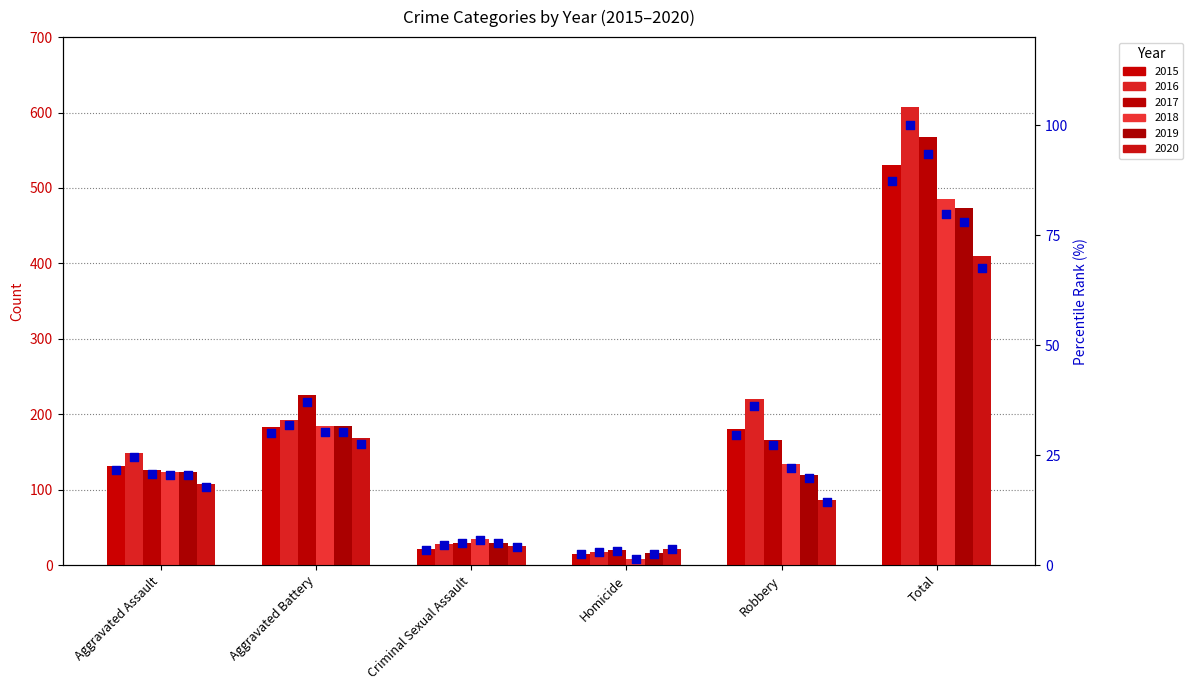

Which series contains the lowest Y value?

pct 2018